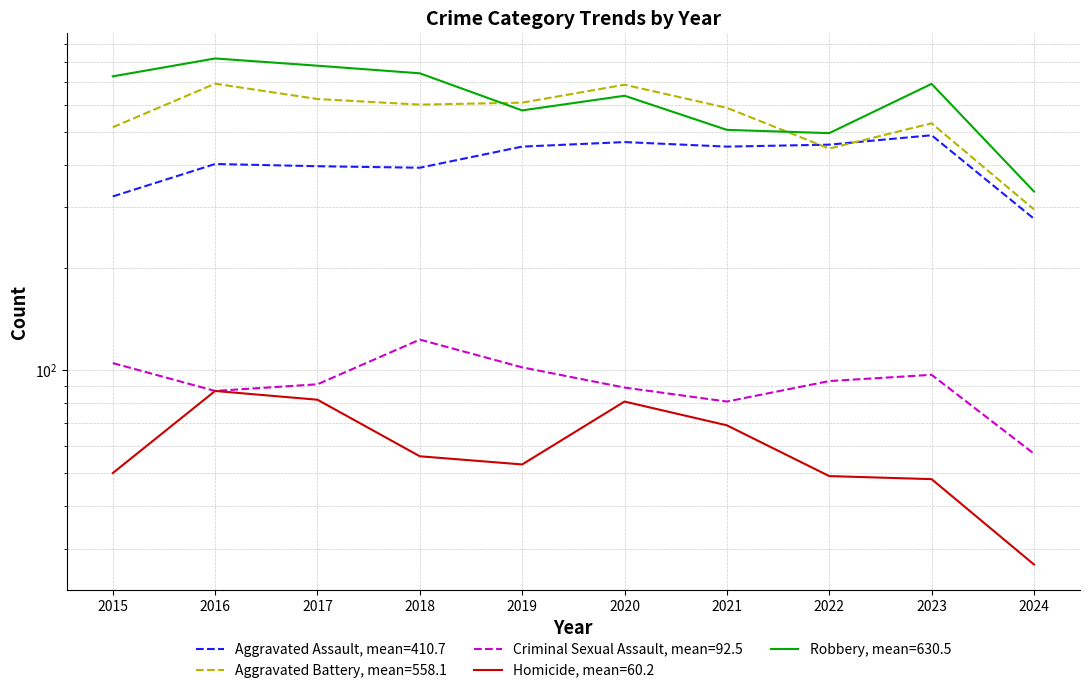

The Aggravated Assault series shows 488 at 2023. True or false?

True